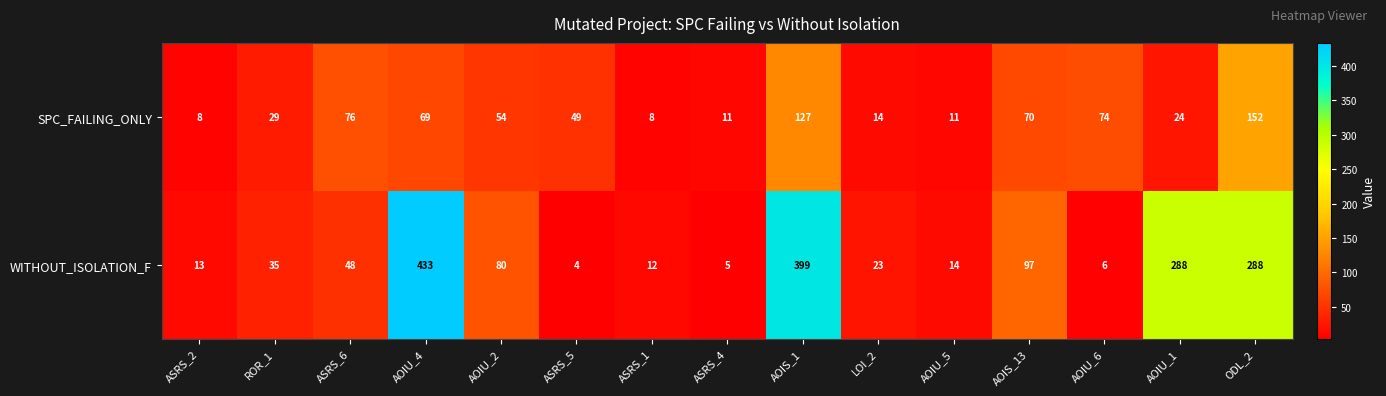

At which category is the sum across all series the highest?

AOIS_1